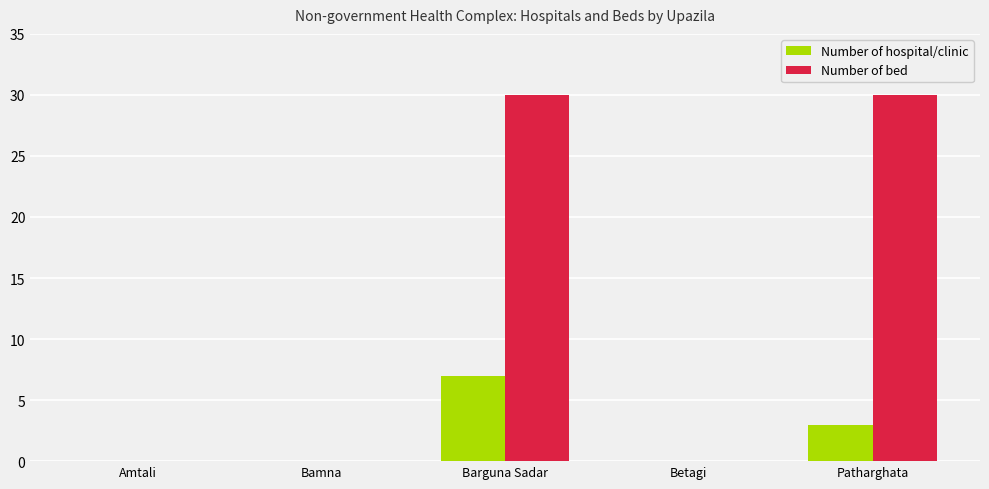

What is the sum of all Number of hospital/clinic values?

10